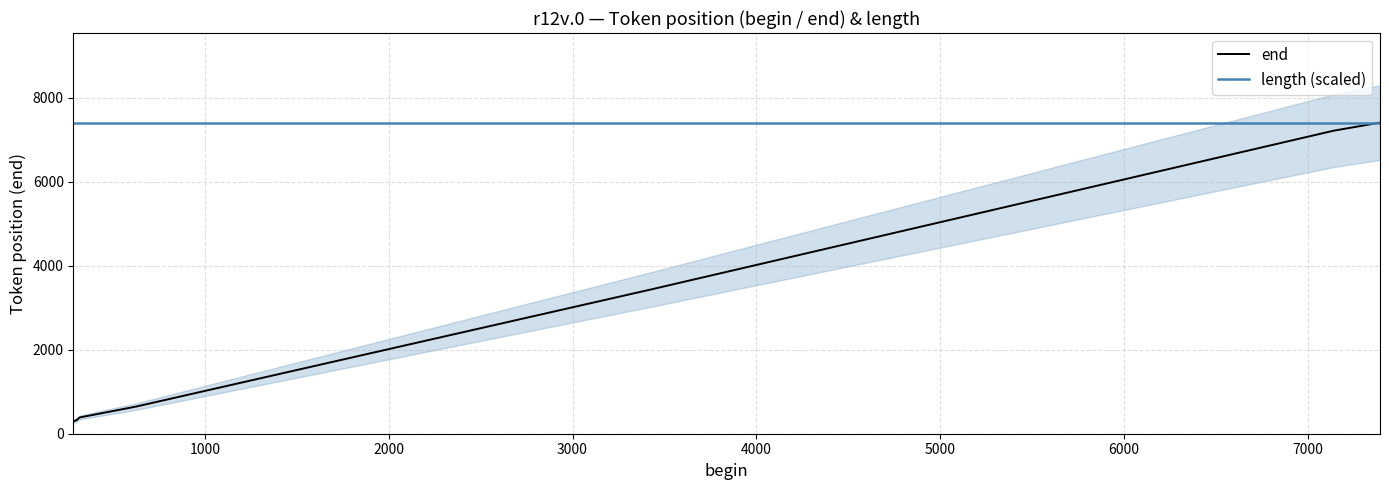

Rank the categories by end value from highest to lowest.

6000, 5000, 4000, 3000, 2000, 1000, 0